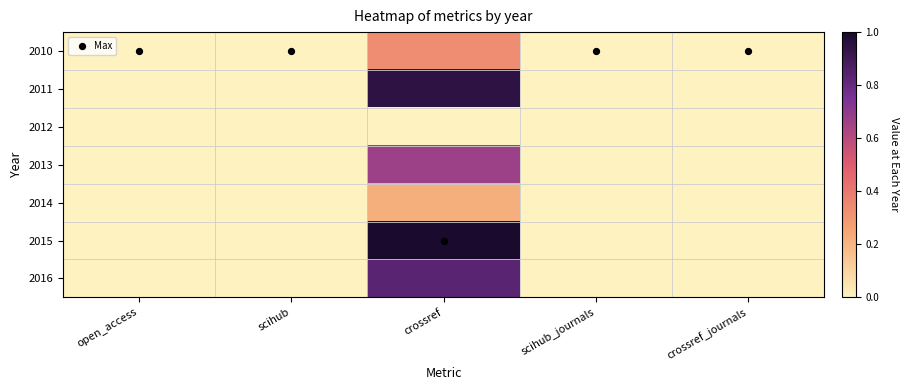

Which series has the widest spread of values?

2015